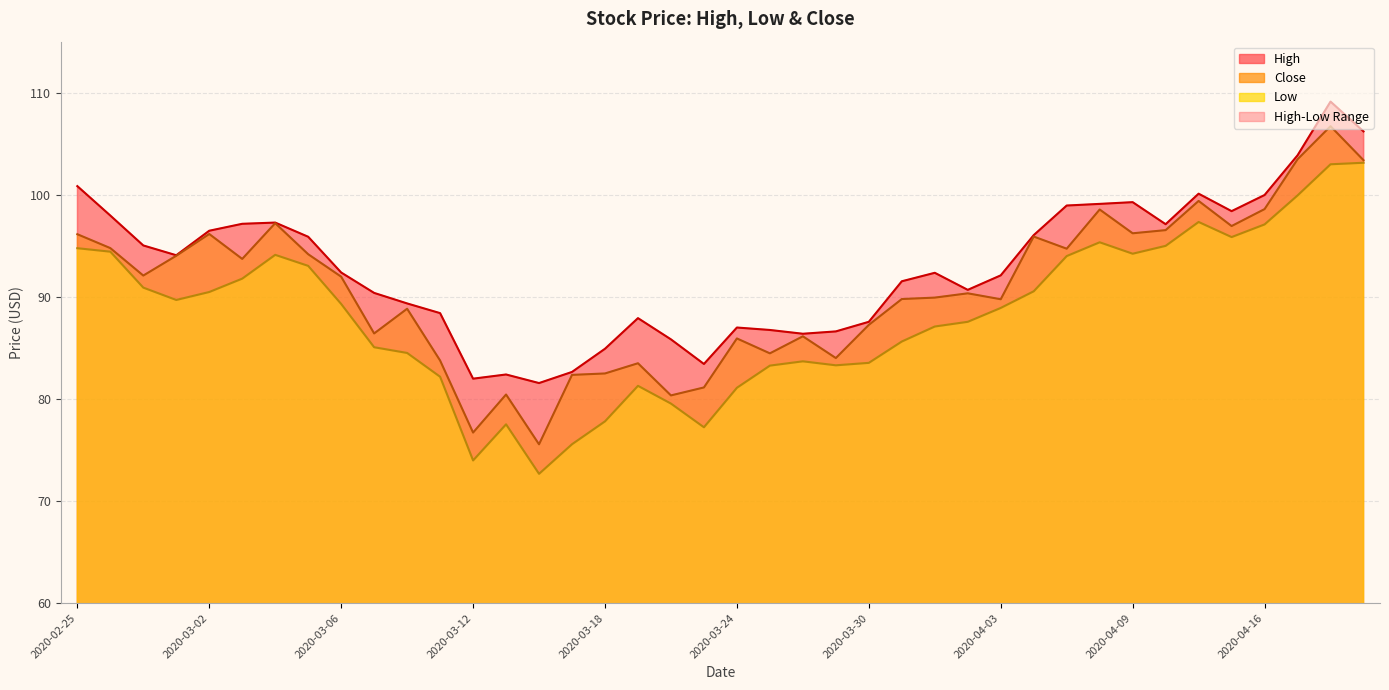

List the labels in order of High value, largest first.

2020-04-20, 2020-04-21, 2020-04-17, 2020-02-25, 2020-04-14, 2020-04-16, 2020-04-09, 2020-04-08, 2020-04-07, 2020-04-15, 2020-02-26, 2020-03-04, 2020-03-03, 2020-04-13, 2020-03-02, 2020-04-06, 2020-03-05, 2020-02-27, 2020-02-28, 2020-03-06, 2020-04-01, 2020-04-03, 2020-03-31, 2020-04-02, 2020-03-09, 2020-03-10, 2020-03-11, 2020-03-19, 2020-03-30, 2020-03-24, 2020-03-25, 2020-03-27, 2020-03-26, 2020-03-20, 2020-03-18, 2020-03-23, 2020-03-17, 2020-03-13, 2020-03-12, 2020-03-16